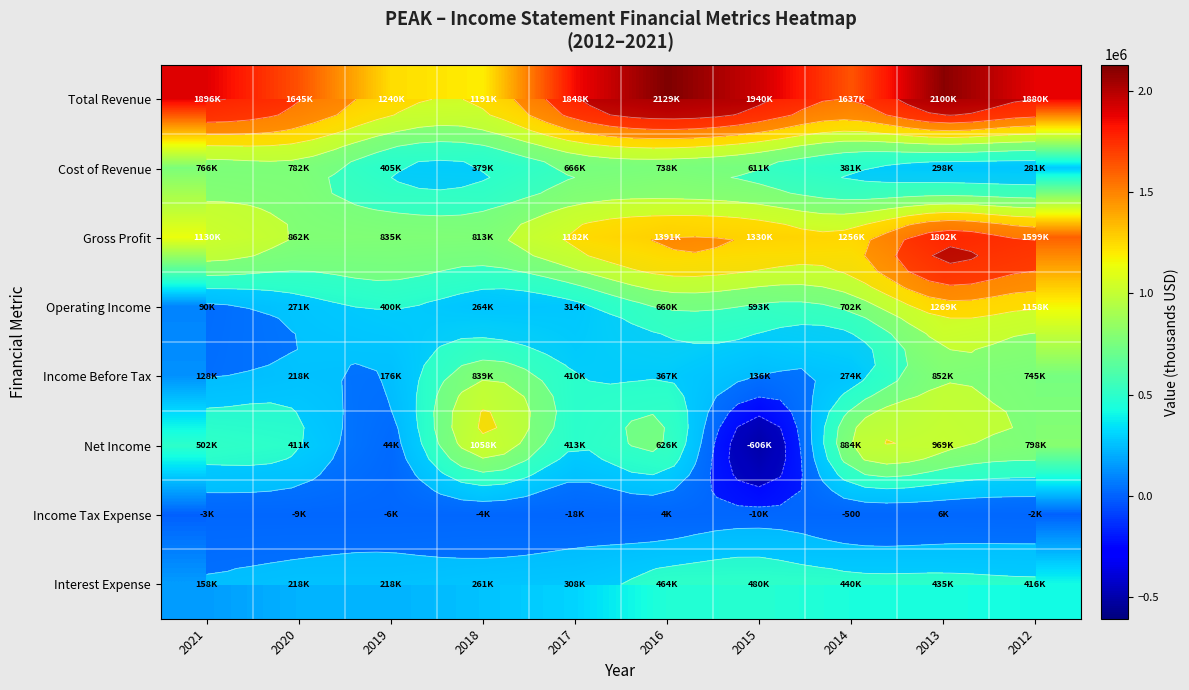

Which series changed the most between 2021 and 2018?

Income Before Tax